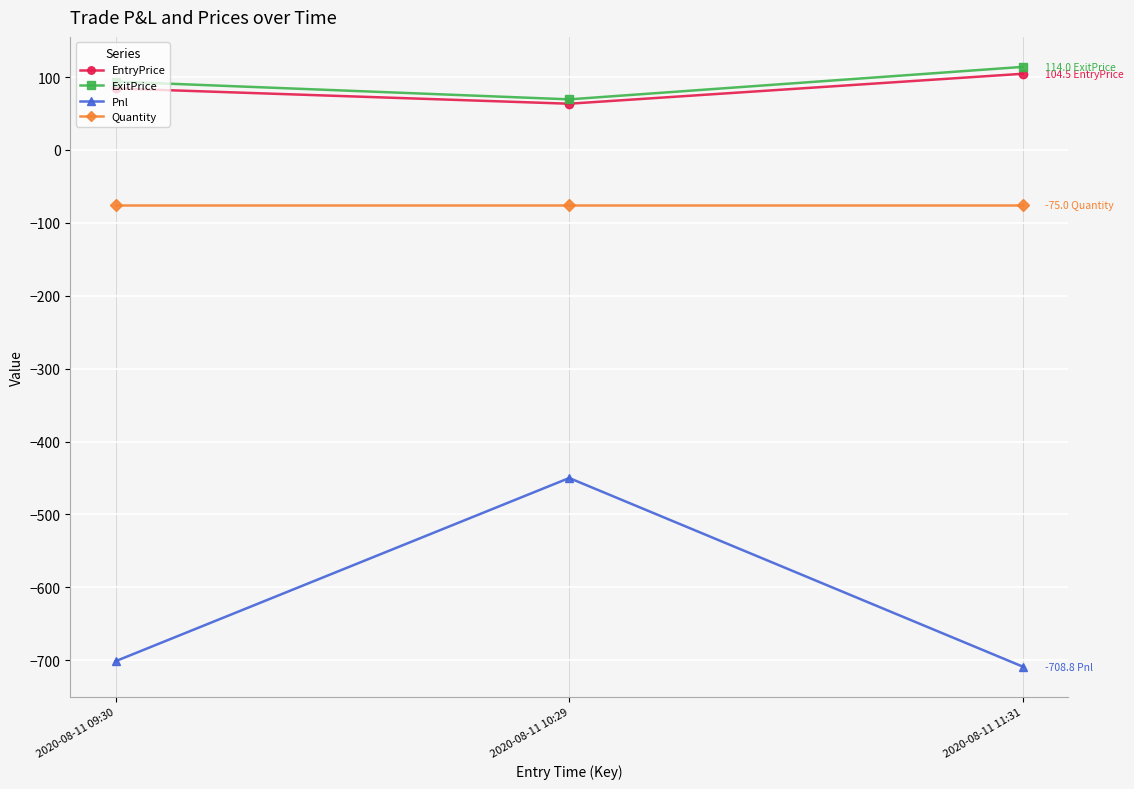

The value of Quantity at 2020-08-11 10:29 is -133.6. True or false?

False